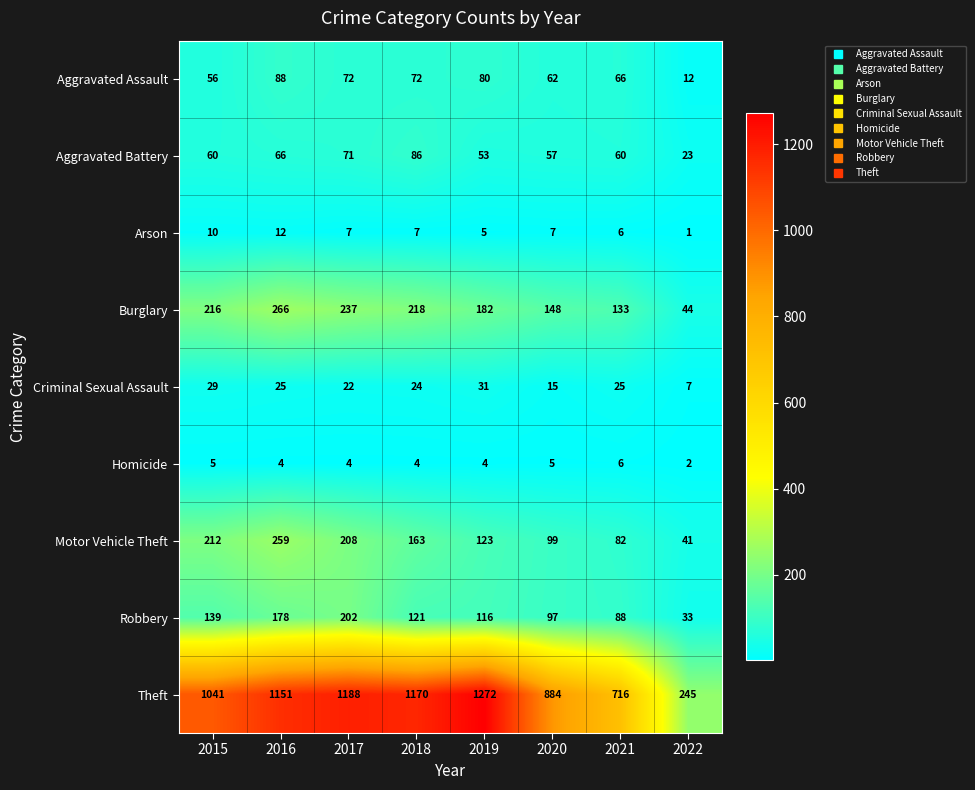

What is the difference between the Aggravated Battery values at 2018 and 2021?

26